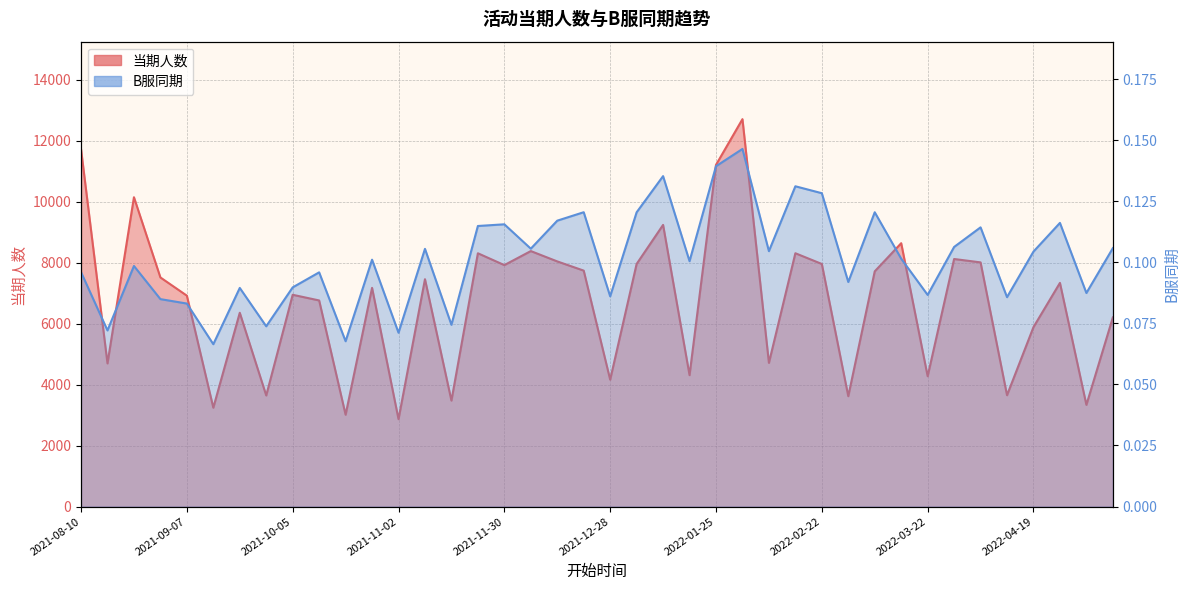

What is the label of the 32nd point from the left?

2022-03-15